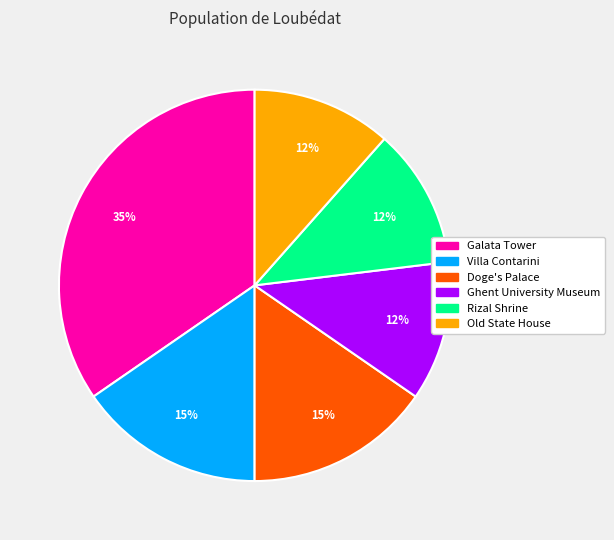

To the nearest percent, what portion does Galata Tower represent?

35%